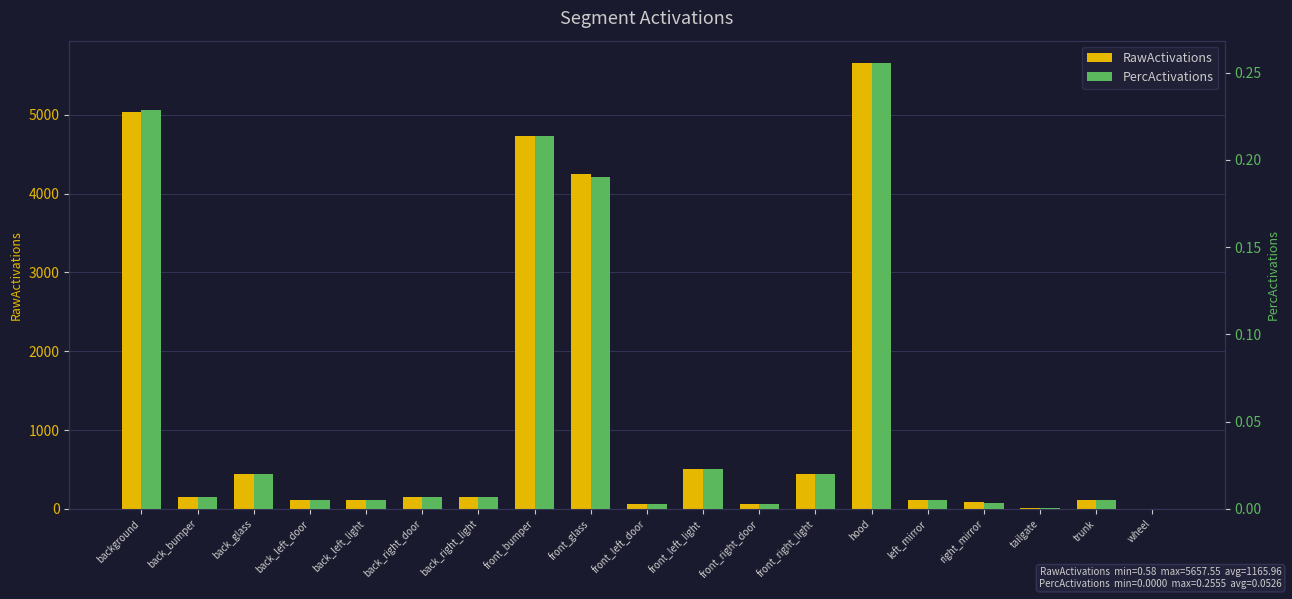

Which series has the largest total across all categories?

RawActivations